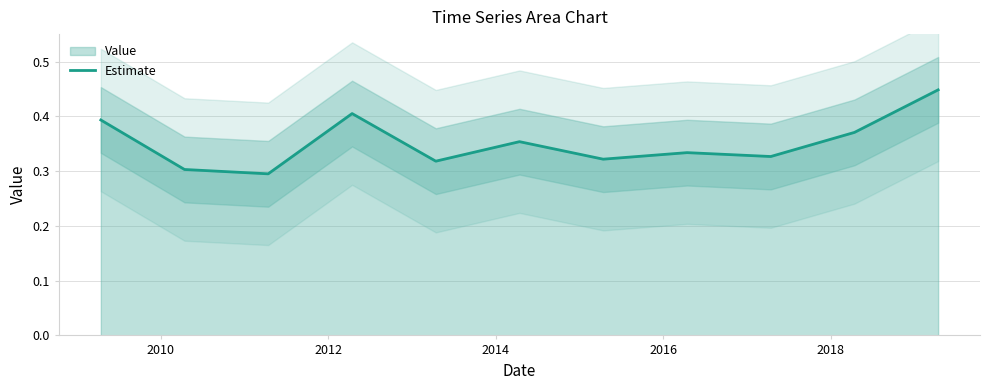

How many distinct data groups are displayed?

1